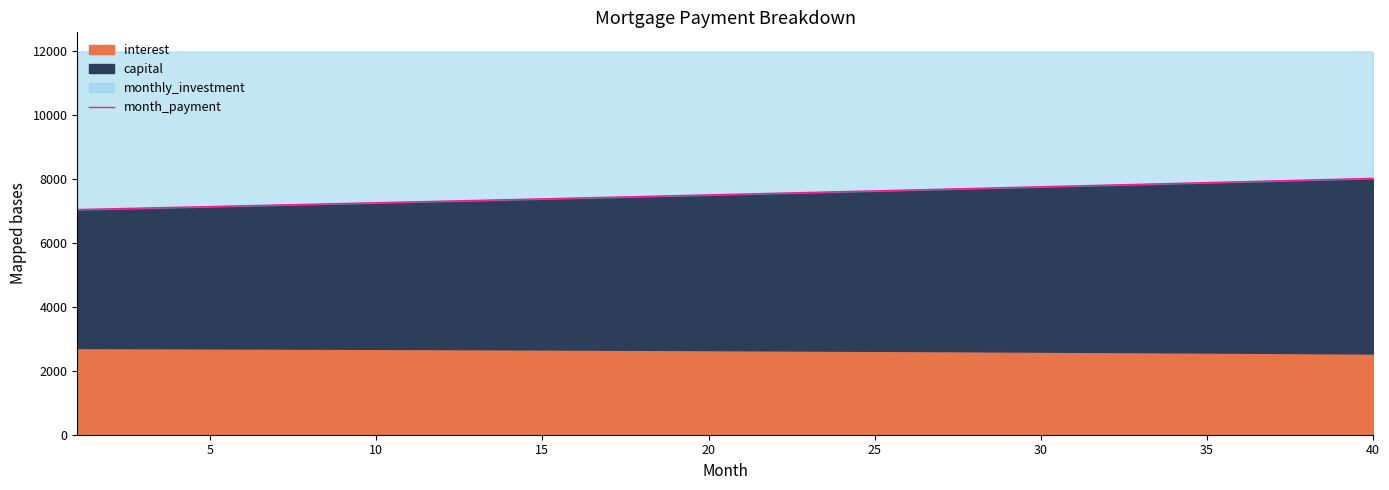

How many values are below 7535?

20